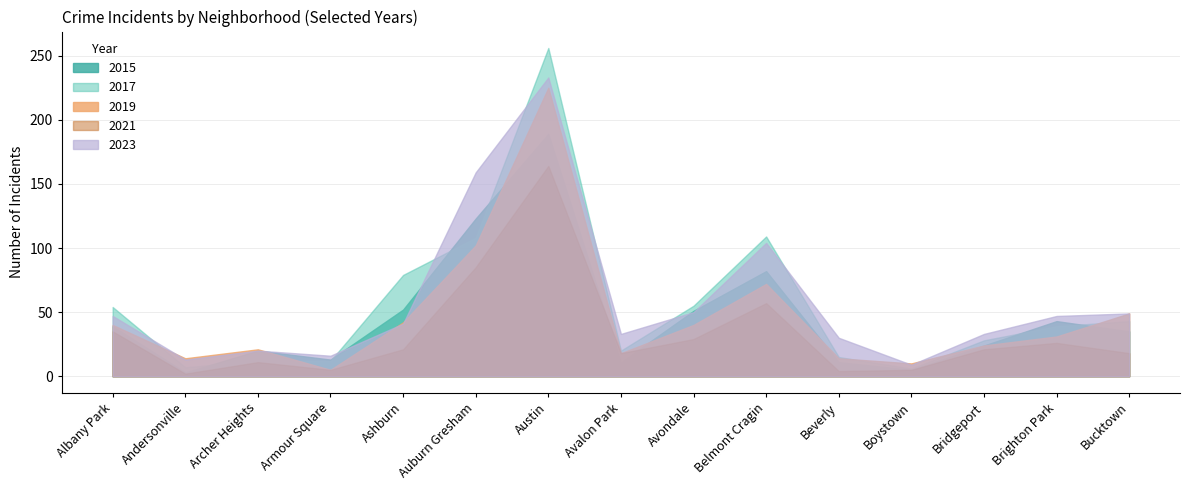

Reading left to right, what are all the values shown in this chart?

2015: 39	3	20	13	52	123	189	11	51	82	11	5	24	43	35
2017: 54	7	12	12	79	108	256	20	55	109	15	6	28	39	43
2019: 40	14	21	5	42	102	225	18	40	72	14	10	24	31	49
2021: 35	2	11	5	21	85	164	18	29	57	4	5	21	26	18
2023: 47	13	20	16	41	159	233	33	50	104	30	9	33	47	49